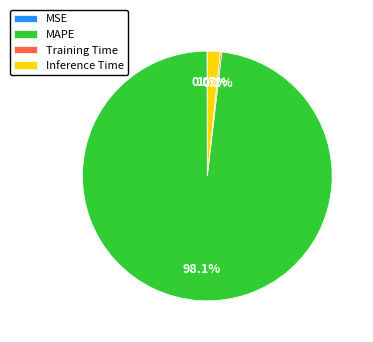

Between Inference Time and MAPE, which is larger?

MAPE